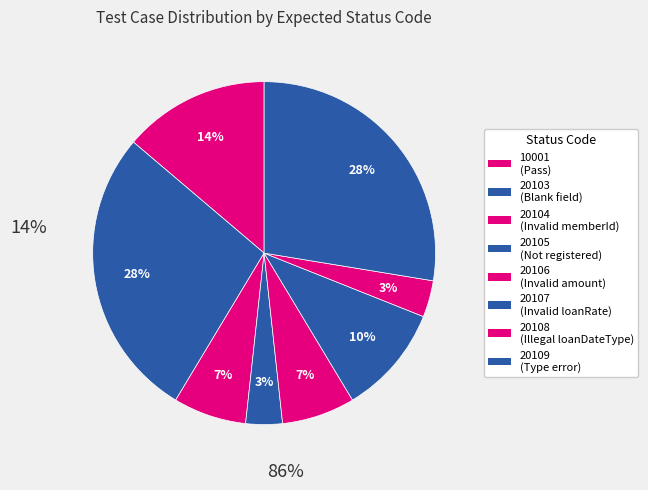

How many segments does this pie chart have?

8